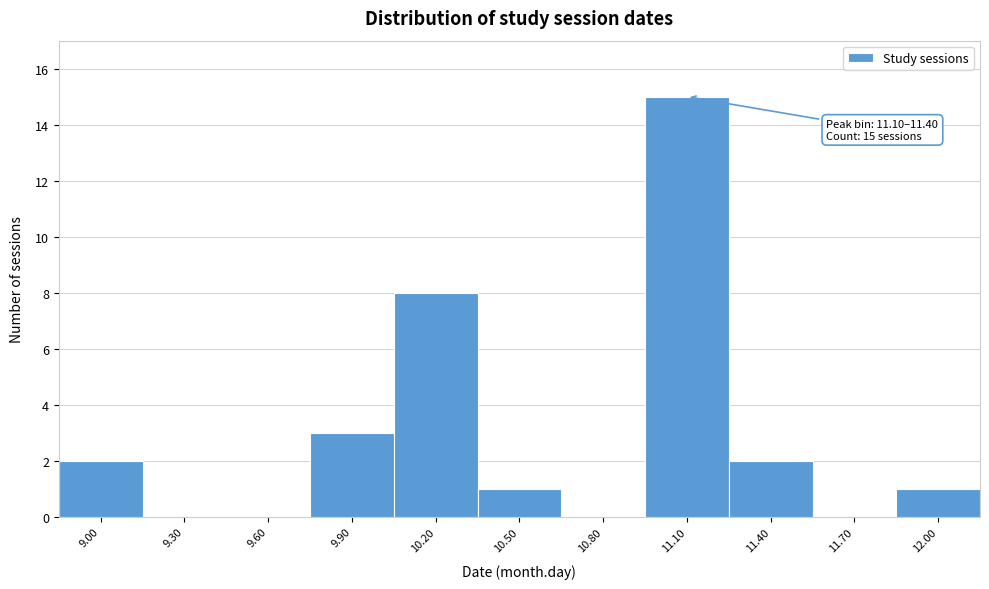

Reading left to right, extract all data points from this chart.

9.00=2	9.30=0	9.60=0	9.90=3	10.20=8	10.50=1	10.80=0	11.10=15	11.40=2	11.70=0	12.00=1